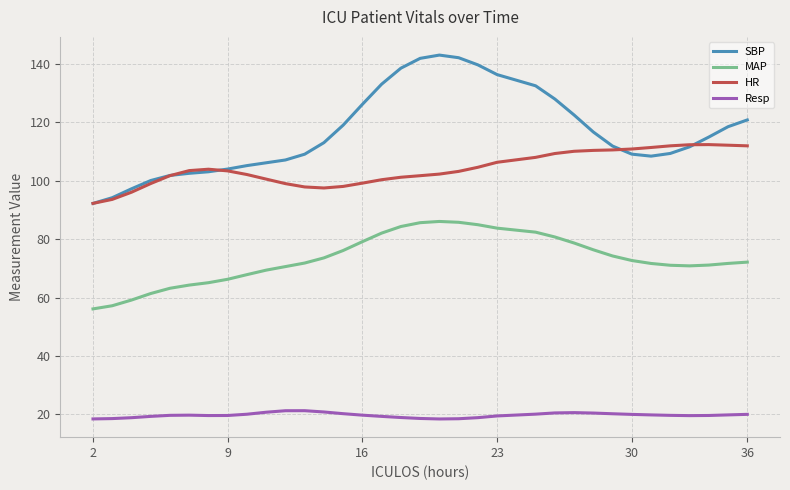

Rank the series by their maximum value, from highest to lowest.

SBP, HR, MAP, Resp